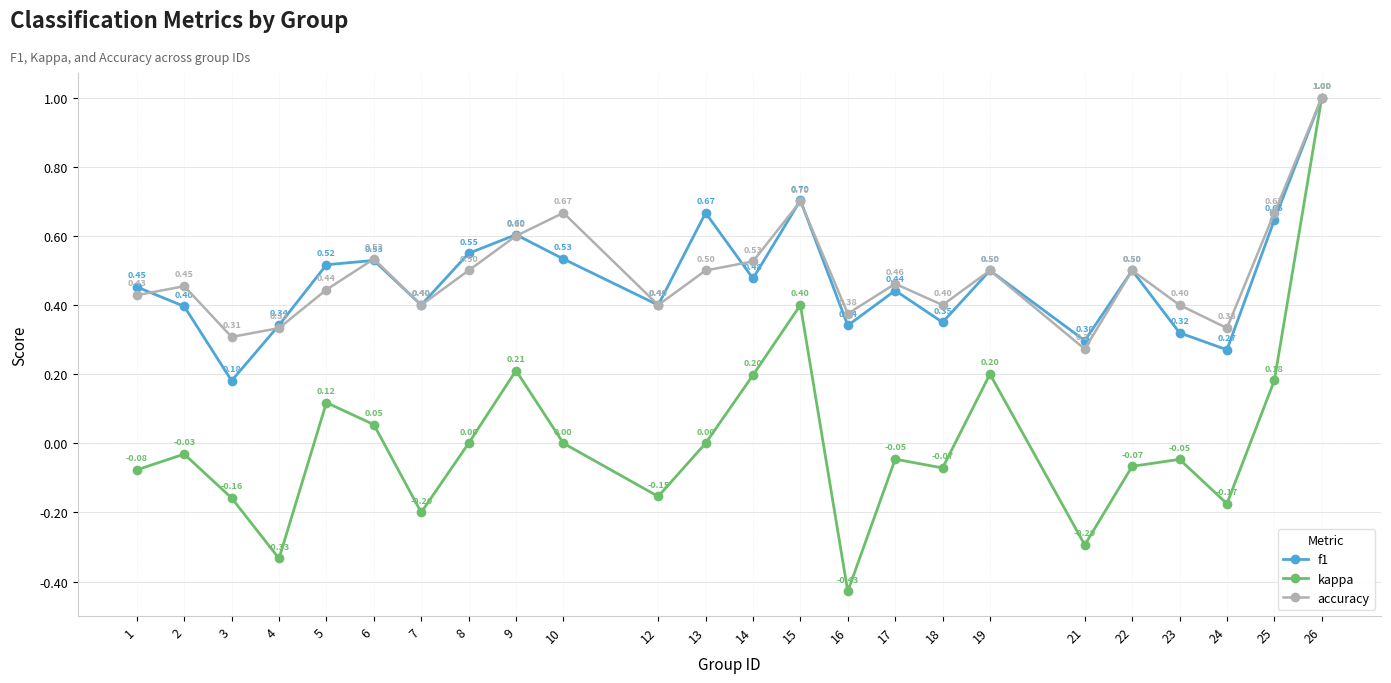

What is the difference between the maximum and minimum values in the f1 series?

0.8